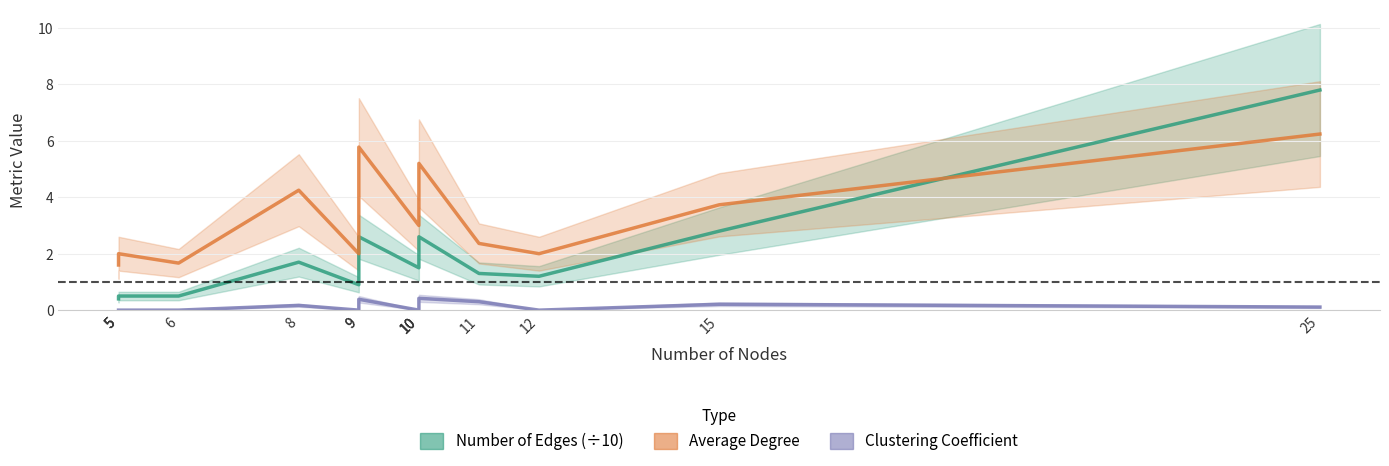

Where is the first local minimum for Clustering Coefficient?

9